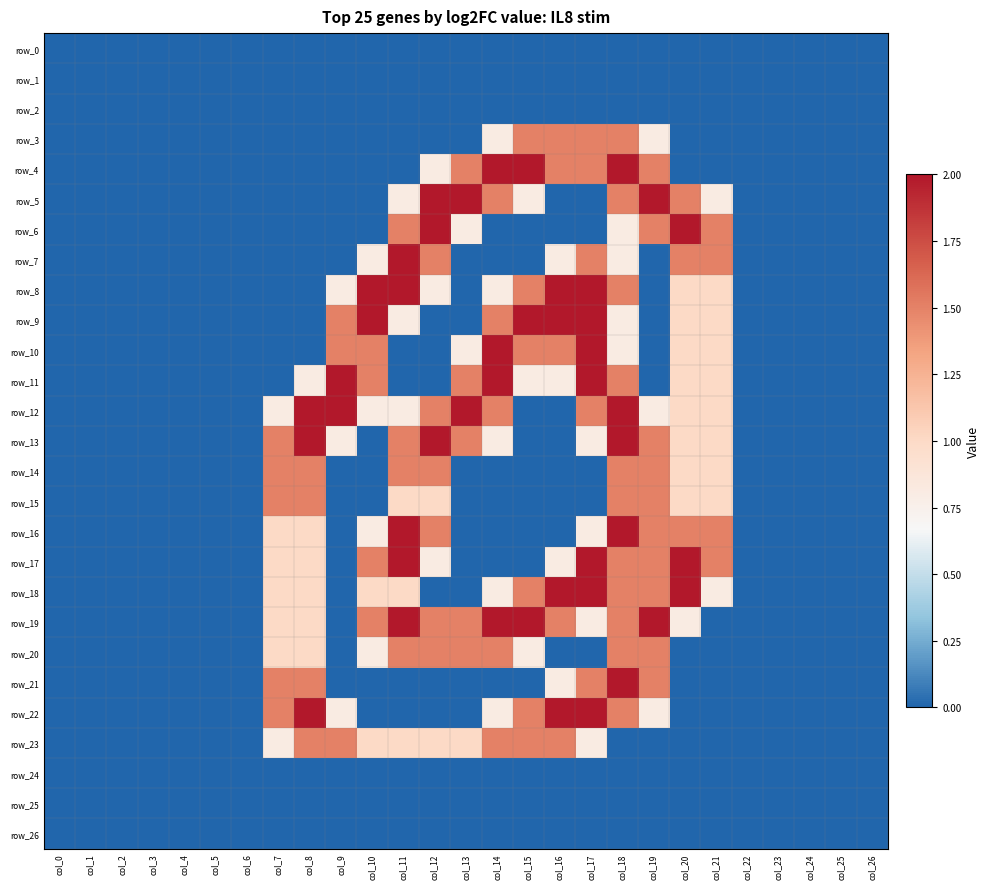

What is the difference between the second highest and second lowest values in the row_20 series?

1.5